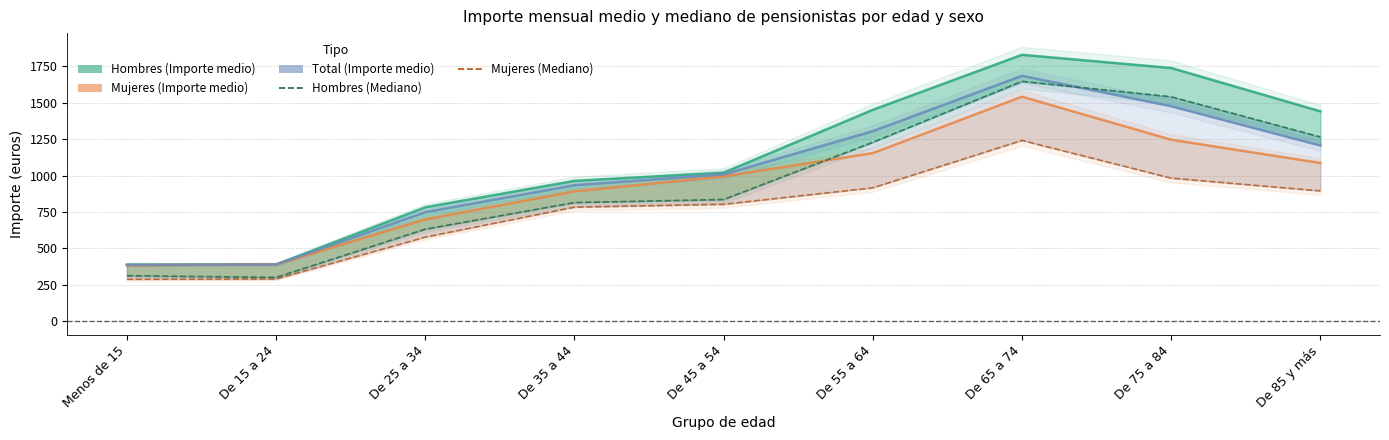

What is the approximate value of Hombres (Mediano) at De 15 a 24?

300.6